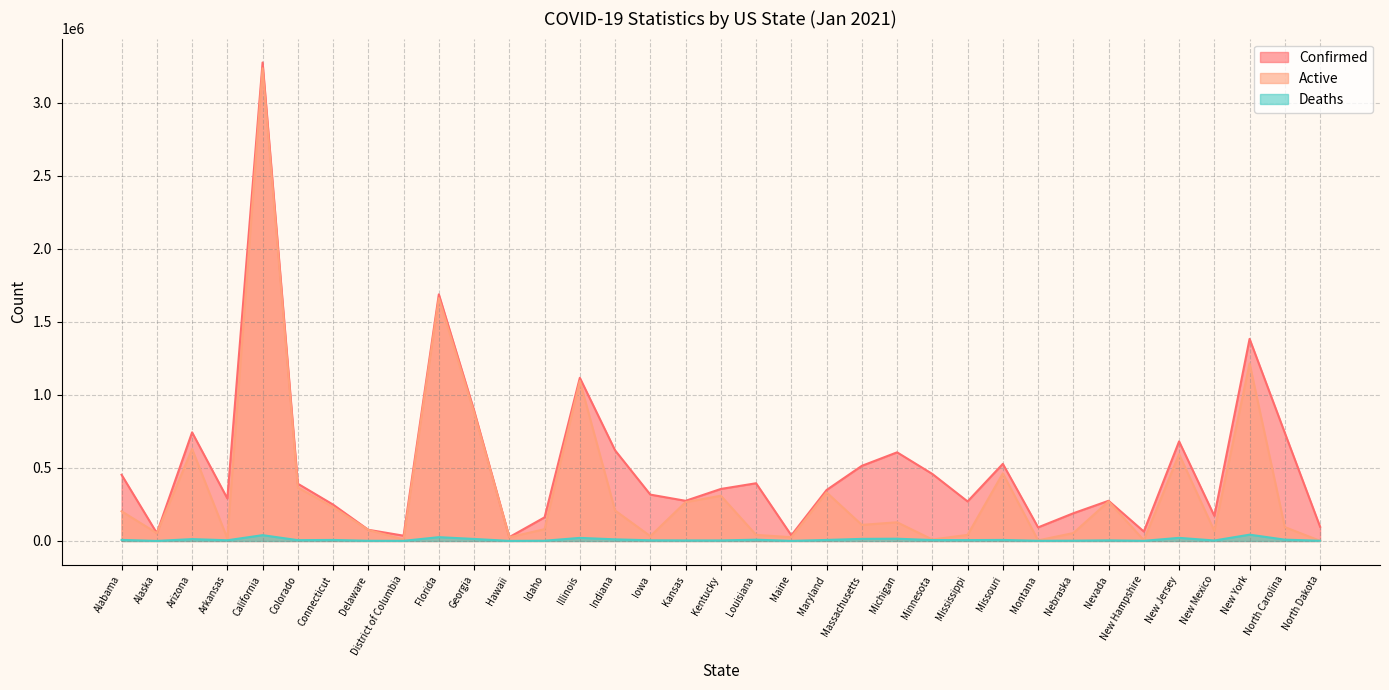

The Active series shows 301393 at Alabama. True or false?

False